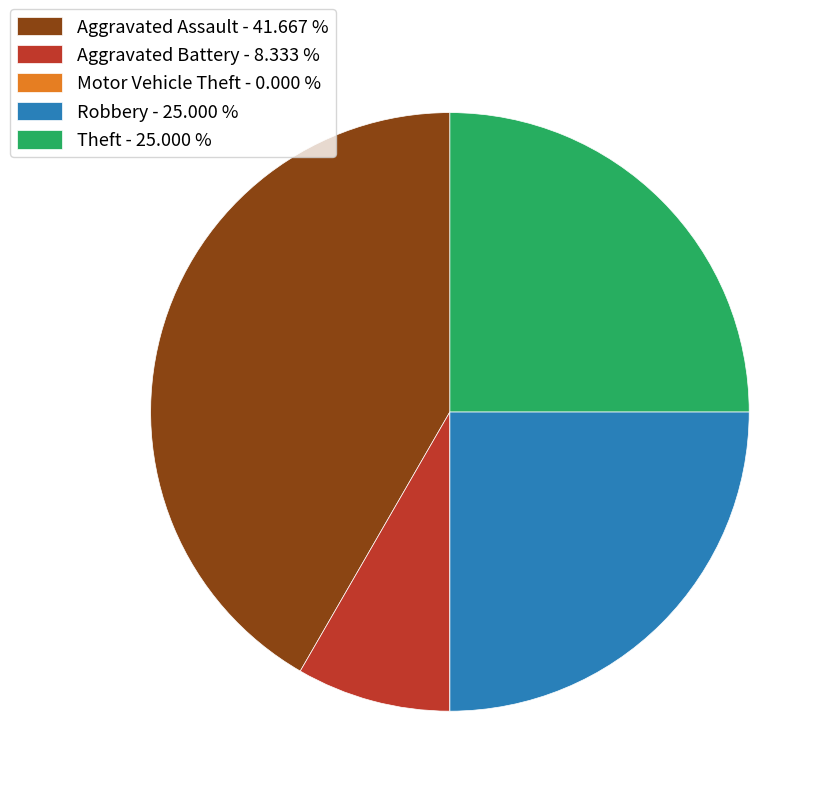

Which slice is the largest?

Aggravated Assault